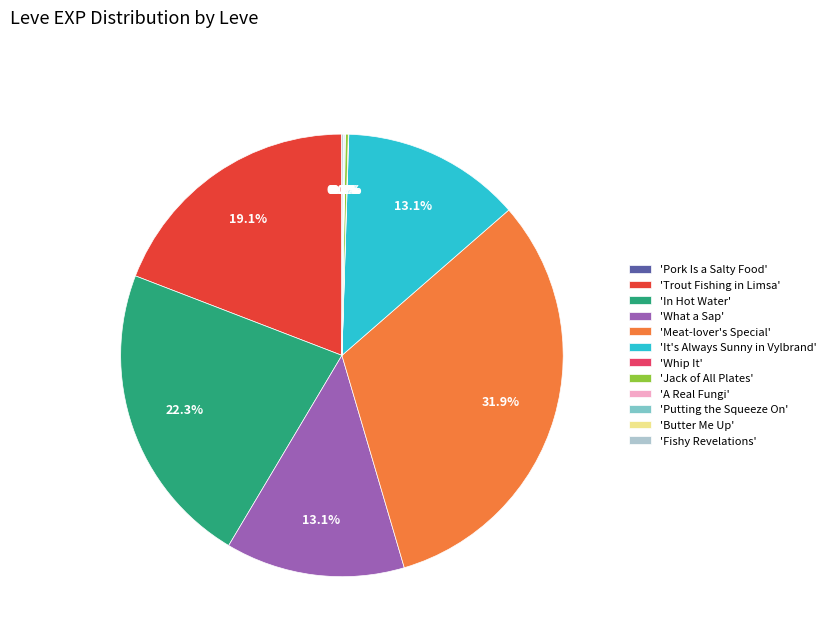

Is there a majority slice in this chart?

No